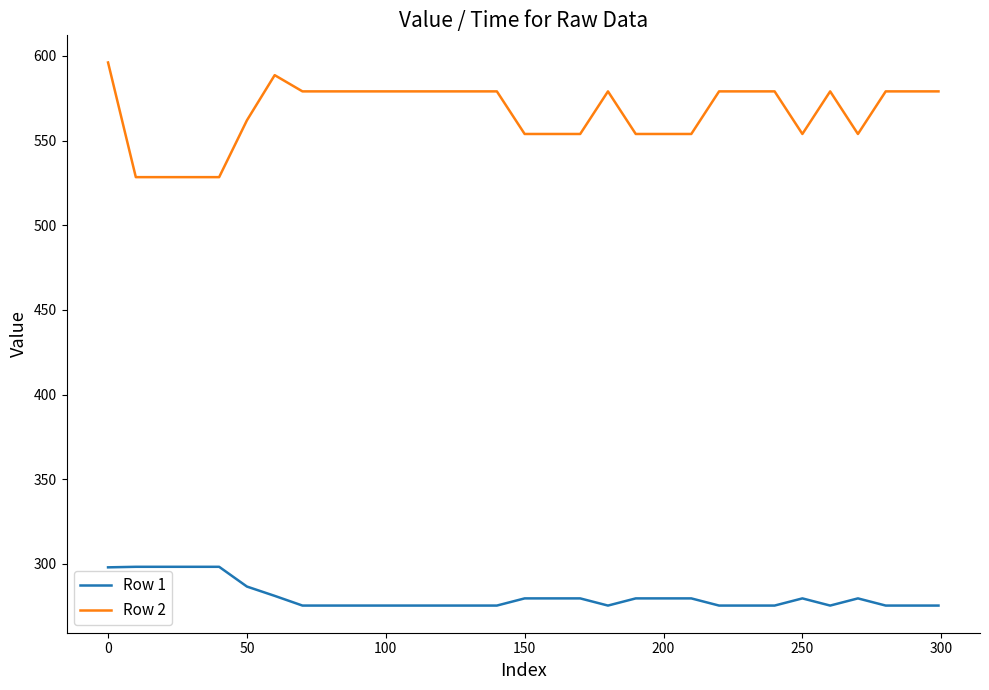

List the series in order of their peak value, highest first.

Row 2, Row 1